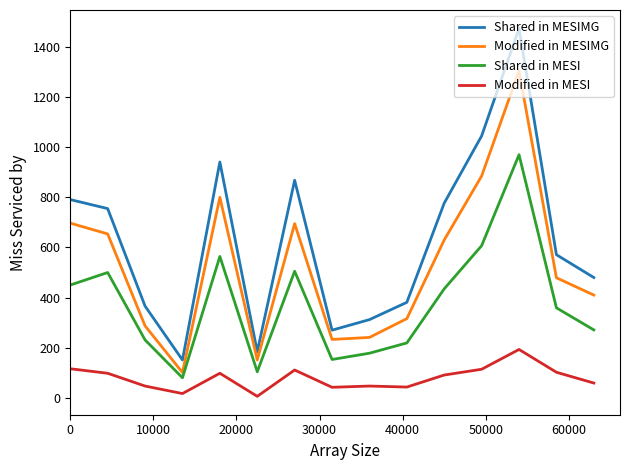

True or false: Modified in MESIMG and Modified in MESI cross at least once.

False